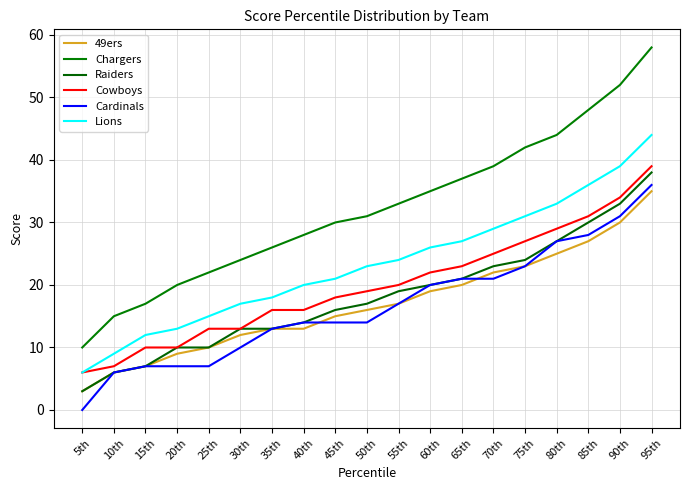

Which series has the largest range (max minus min)?

Chargers